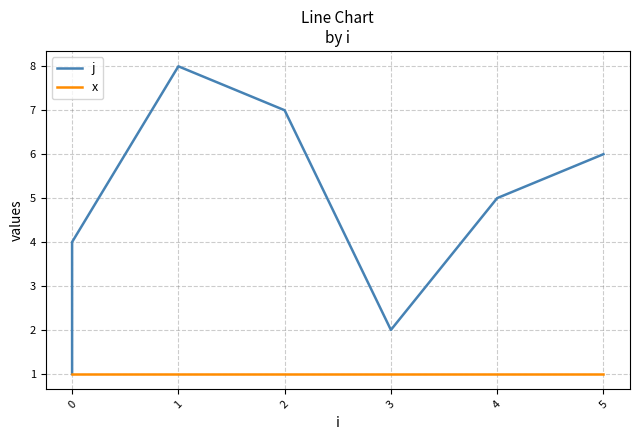

Does the chart display data point markers on the line(s)?

No